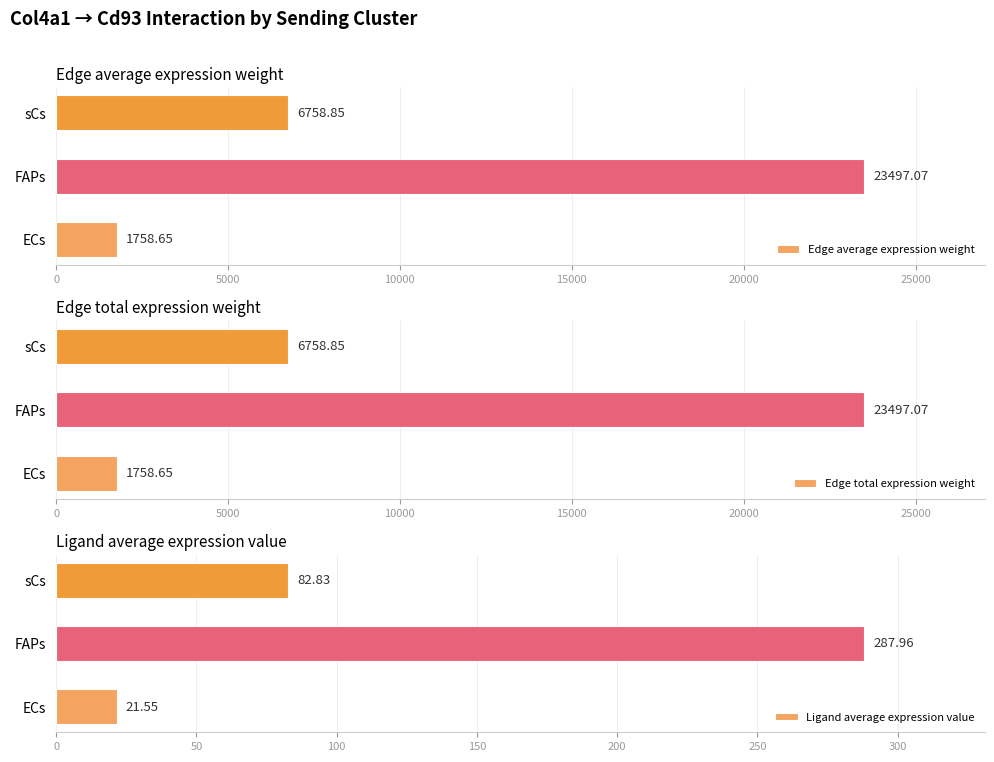

How many data points in Ligand average expression value are less than 82?

1